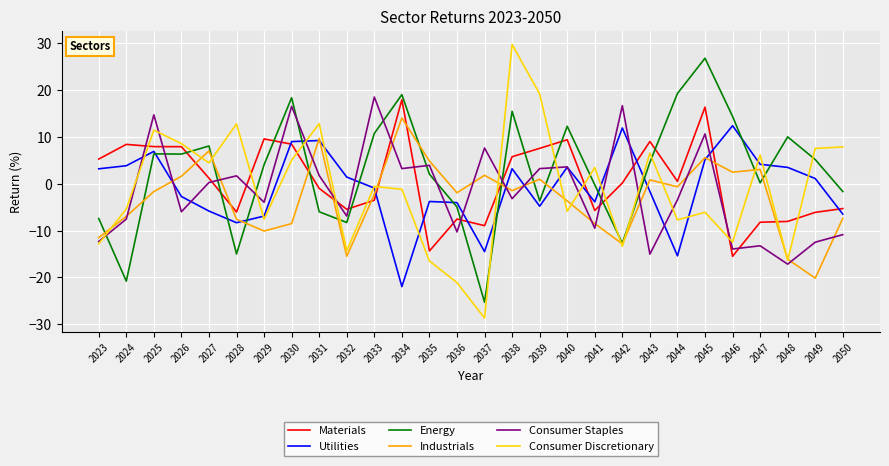

What are all the series names shown in the legend?

Materials, Utilities, Energy, Industrials, Consumer Staples, Consumer Discretionary